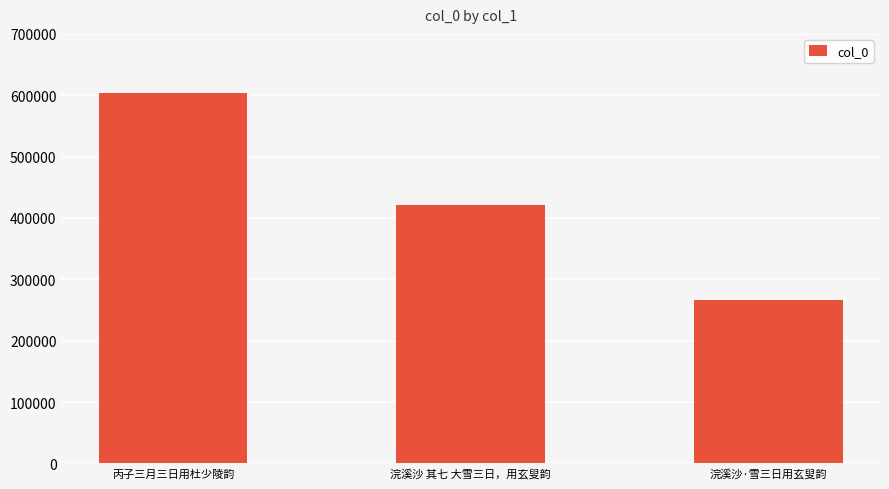

What is the change in value from 丙子三月三日用杜少陵韵 to 浣溪沙 其七 大雪三日，用玄叟韵?

-182760